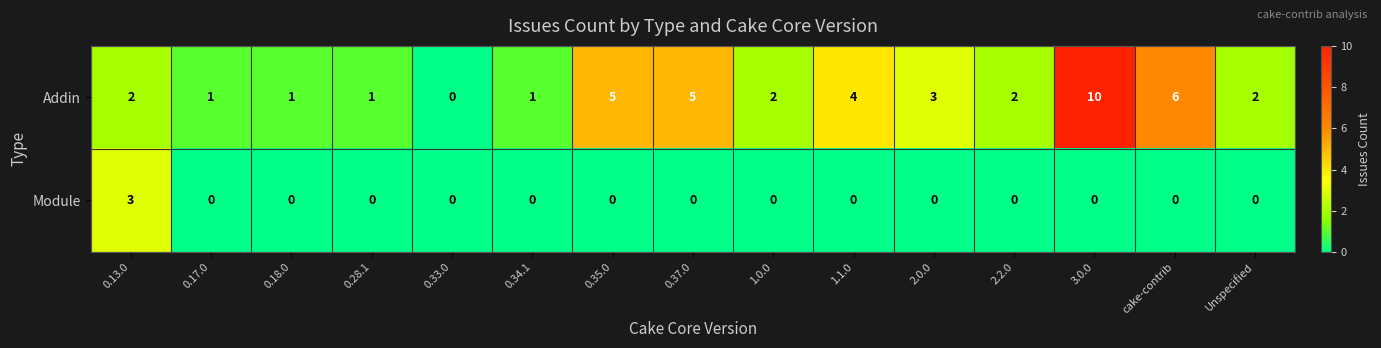

Which series changed the most between 0.13.0 and 0.34.1?

Module